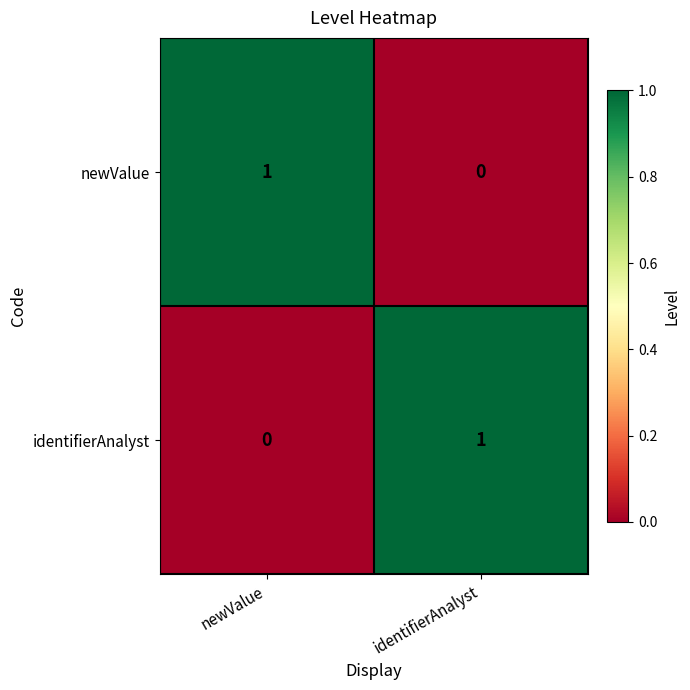

Reading right to left, list all the values displayed in this chart.

newValue: 0	1
identifierAnalyst: 1	0